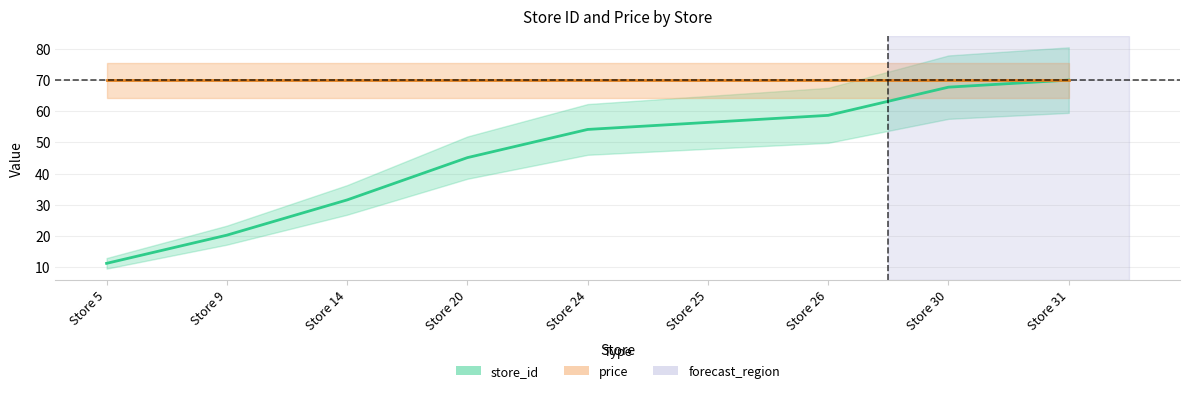

True or false: there are more than 2 points higher than both neighbors.

False